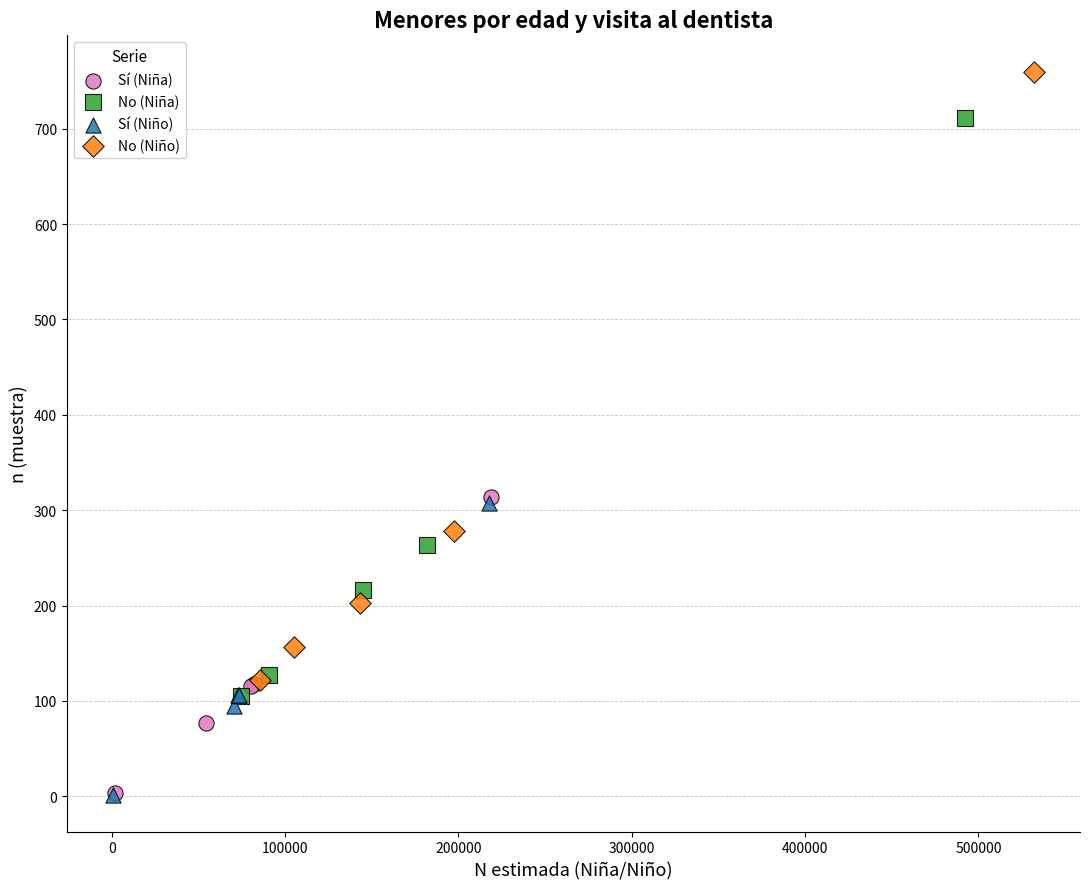

Which series contains the highest Y value?

No (Niño)